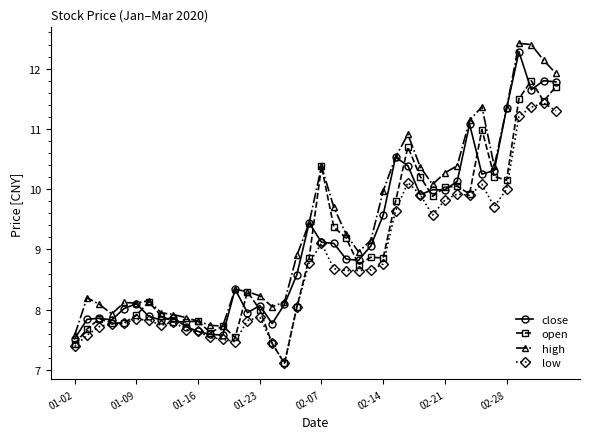

What is the maximum value for low?

11.4